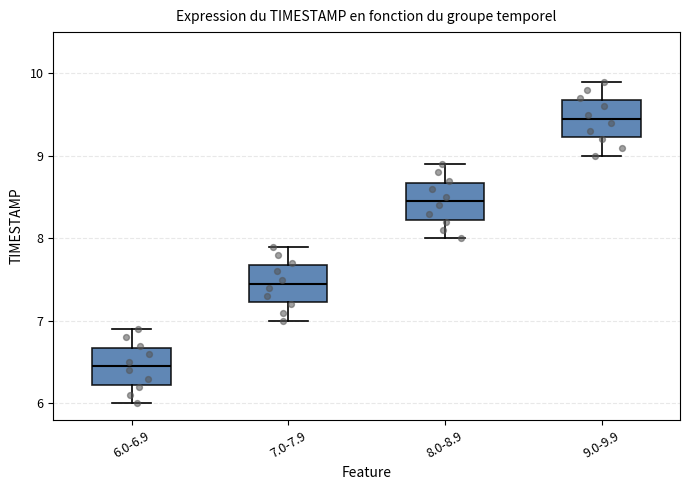

Where does the lower whisker of the box for 8.0-8.9 end on the y-axis? The values are not printed on the chart, so give them approximately, as read against the axis.

8.0